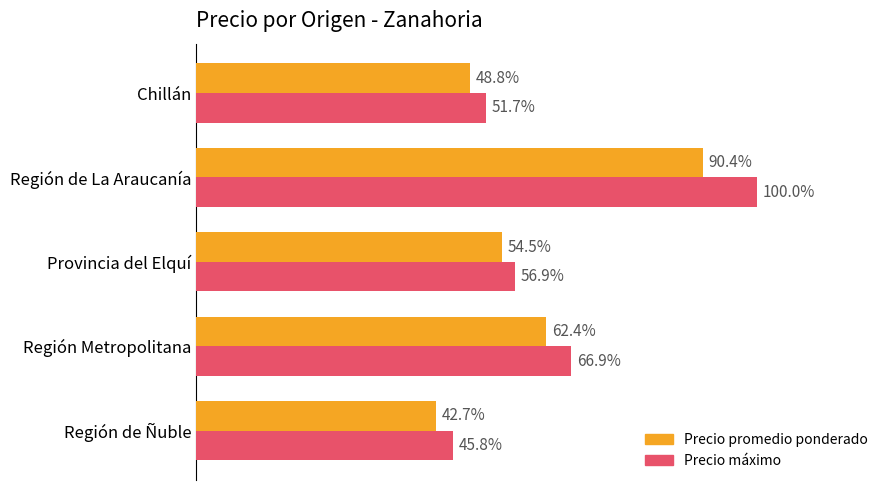

What are all the series names shown in the legend?

Precio promedio ponderado, Precio máximo